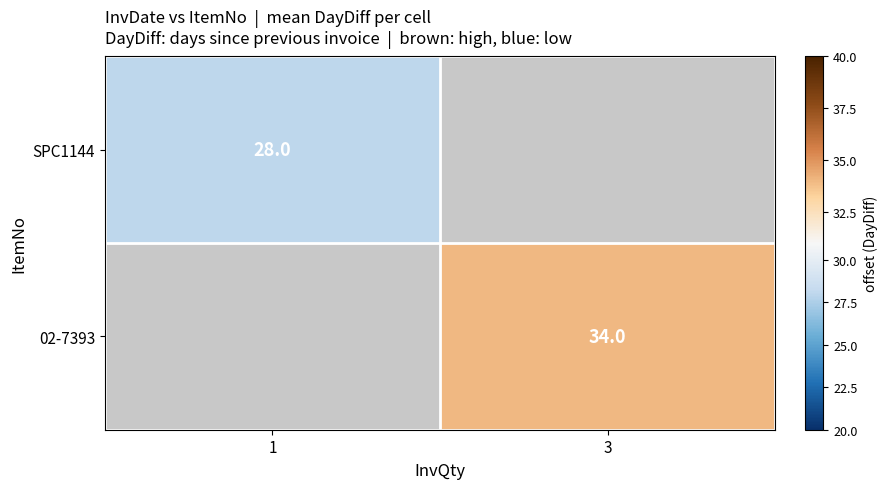

True or false: SPC1144 has a value of 28 at 1.

True